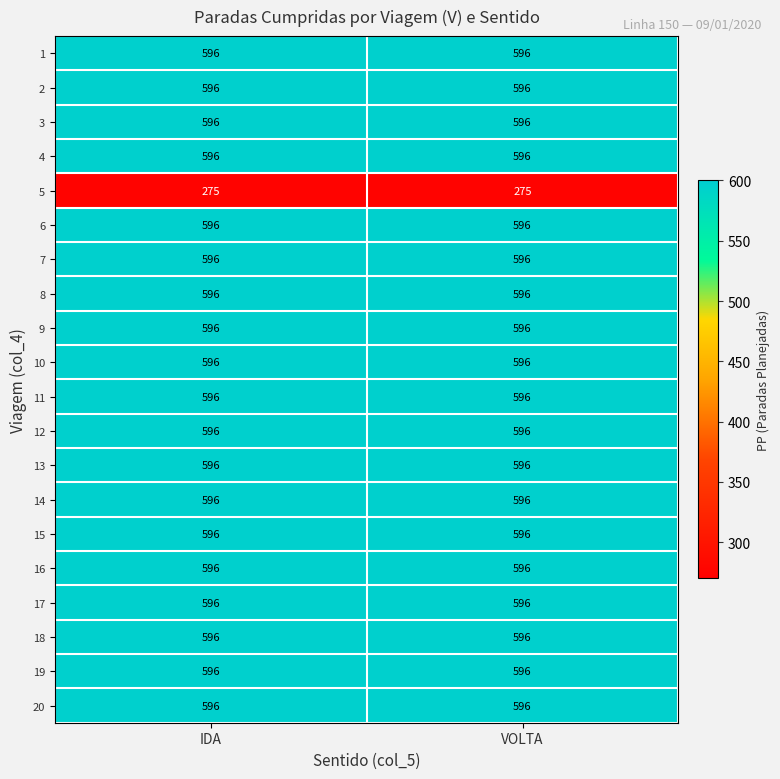

Is it true that 4 equals 270 at IDA?

False